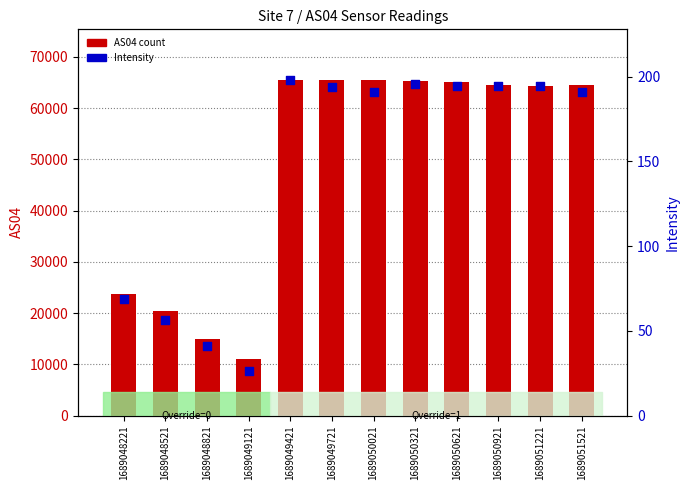

At how many categories does at least one series exceed 54492?

8